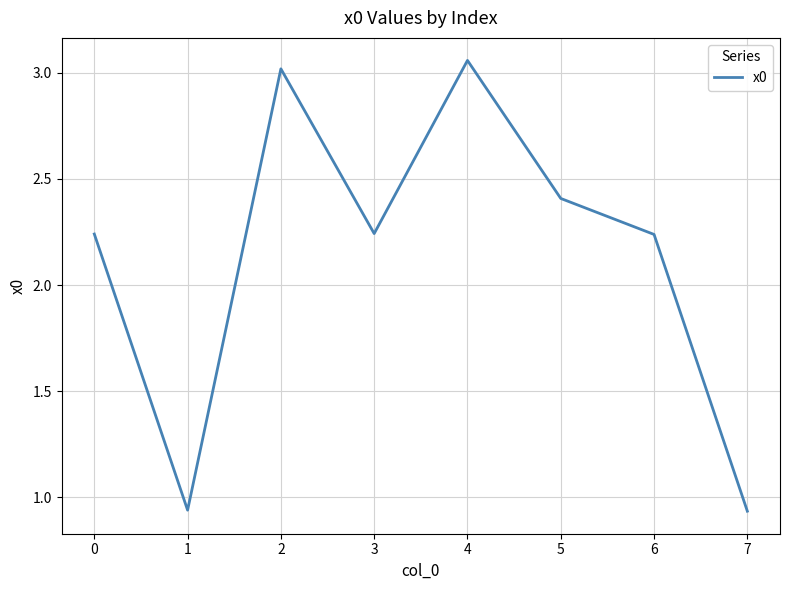

What is the change in value from 3 to 7?

-1.3